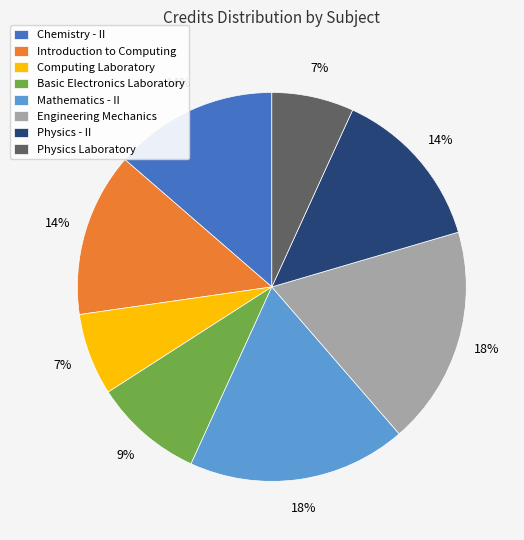

Does any single category account for the majority?

No